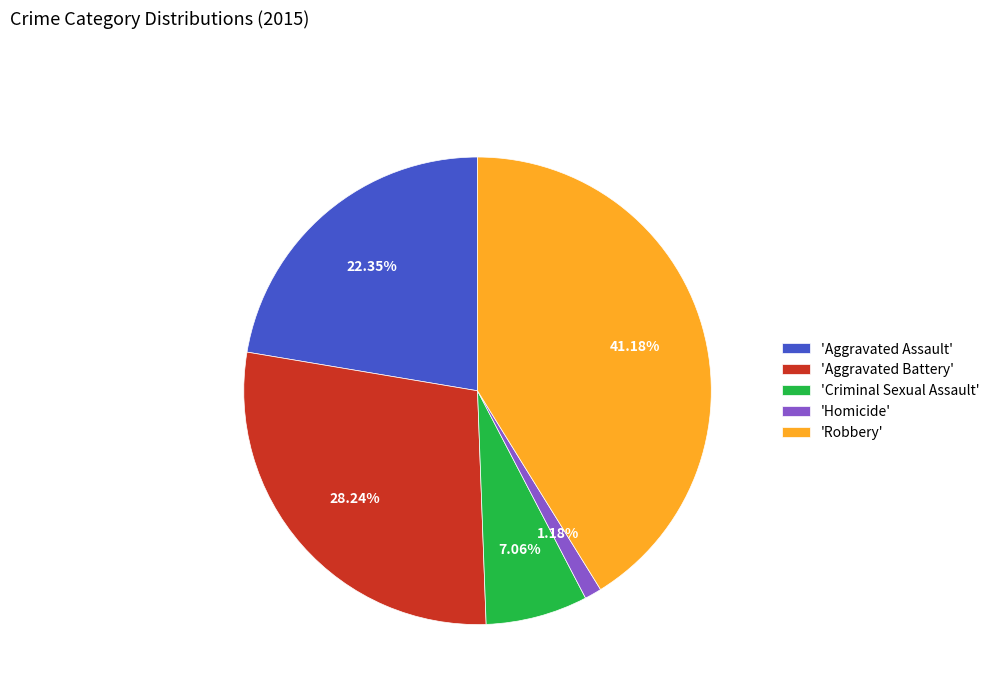

Do 'Homicide' and 'Aggravated Assault' together represent more than half of the pie?

No